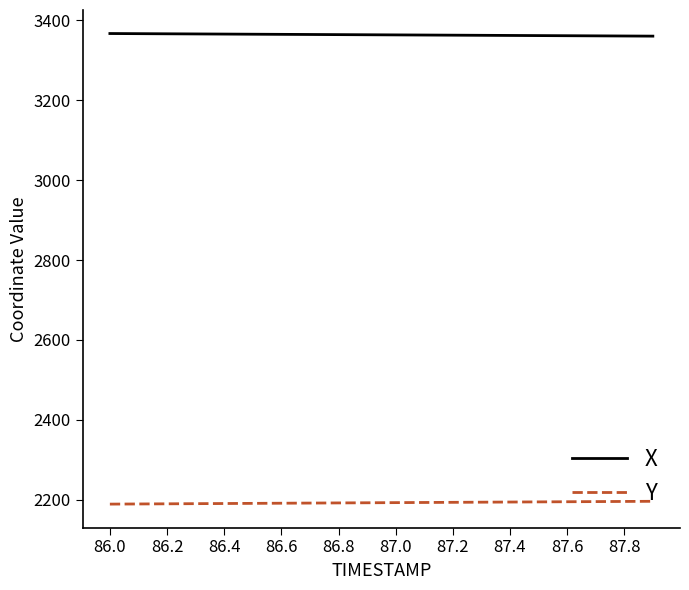

What is the maximum value shown in the chart?

3367.1